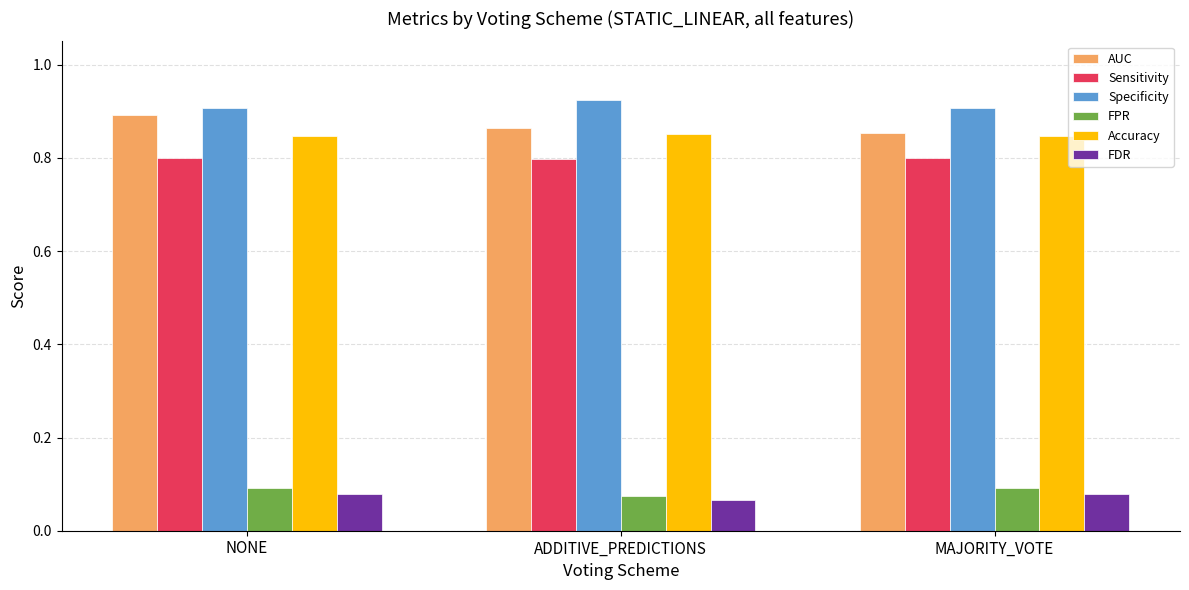

List the series in order of their peak value, lowest first.

FDR, FPR, Sensitivity, Accuracy, AUC, Specificity